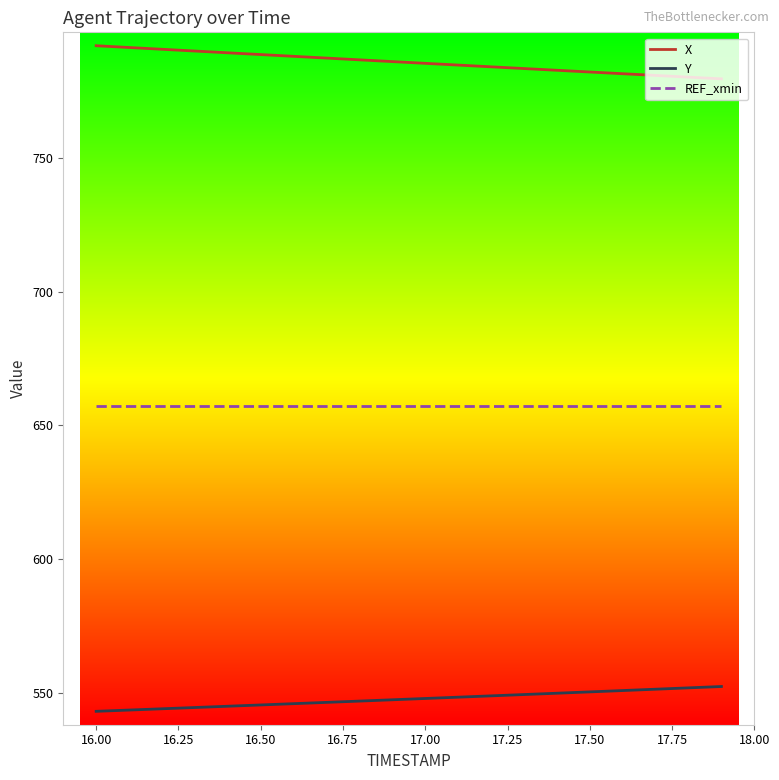

Rank the series by their maximum value, from highest to lowest.

X, REF_xmin, Y